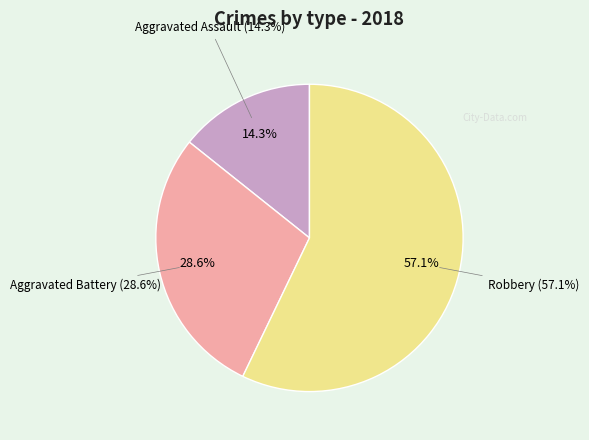

To the nearest percent, what is the combined percentage of Aggravated Assault and Robbery?

71%